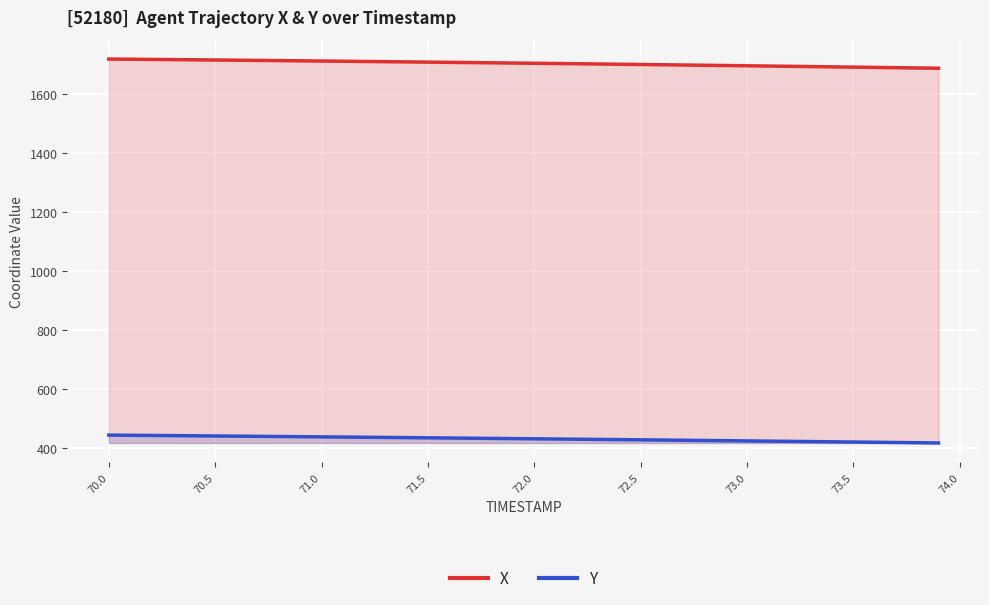

Which series has the largest total across all categories?

X